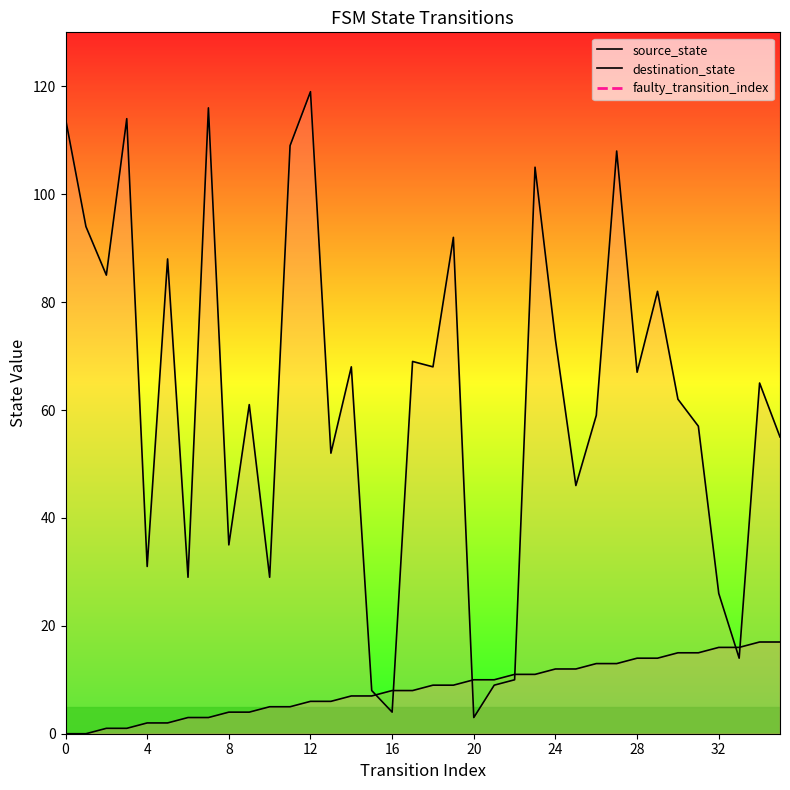

Reading right to left, list all the values displayed in this chart.

source_state: 35=17	34=17	33=16	32=16	31=15	30=15	29=14	28=14	27=13	26=13	25=12	24=12	23=11	22=11	21=10	20=10	19=9	18=9	17=8	16=8	15=7	14=7	13=6	12=6	11=5	10=5	9=4	8=4	7=3	6=3	5=2	4=2	3=1	2=1	1=0	0=0
destination_state: 35=55	34=65	33=14	32=26	31=57	30=62	29=82	28=67	27=108	26=59	25=46	24=73	23=105	22=10	21=9	20=3	19=92	18=68	17=69	16=4	15=8	14=68	13=52	12=119	11=109	10=29	9=61	8=35	7=116	6=29	5=88	4=31	3=114	2=85	1=94	0=114